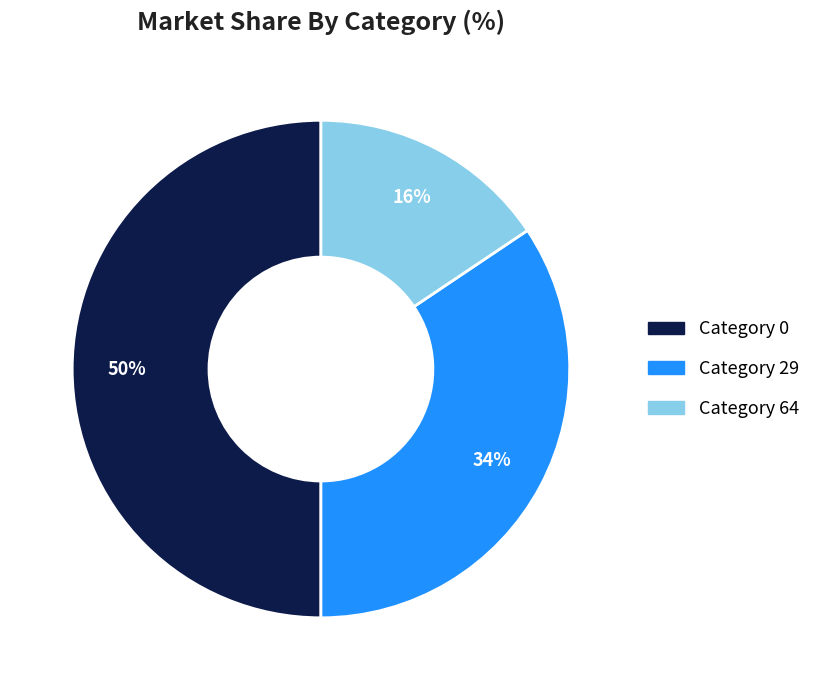

To the nearest percent, what is the average slice percentage?

33%